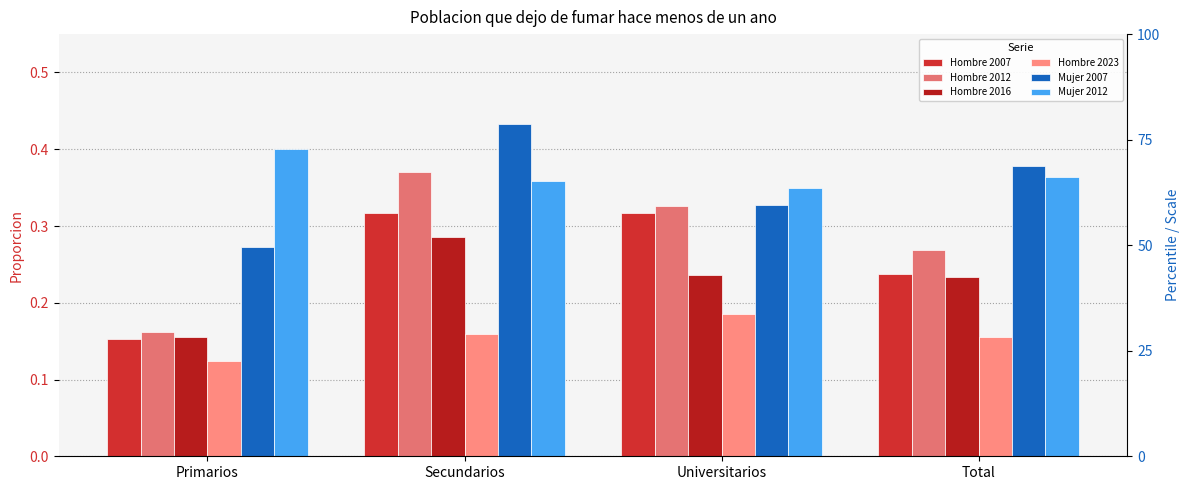

Rank the series at Total from lowest to highest value.

Hombre 2023, Hombre 2016, Hombre 2007, Hombre 2012, Mujer 2012, Mujer 2007